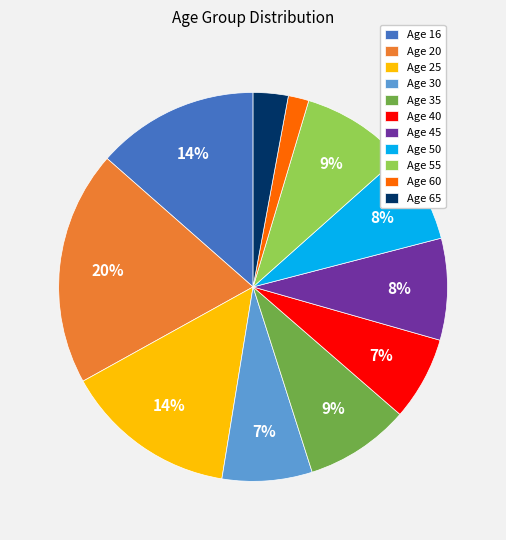

To the nearest percent, what percentage of the pie is Age 55?

9%